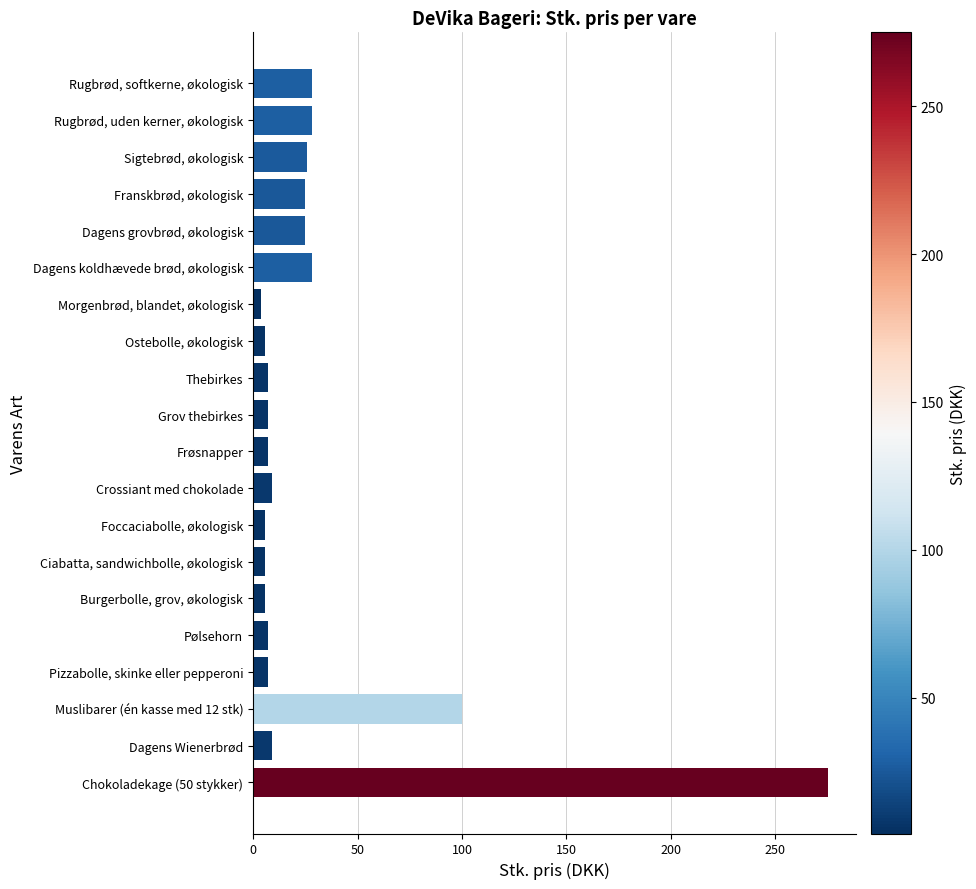

Which label corresponds to the largest value in the chart?

Chokoladekage (50 stykker)